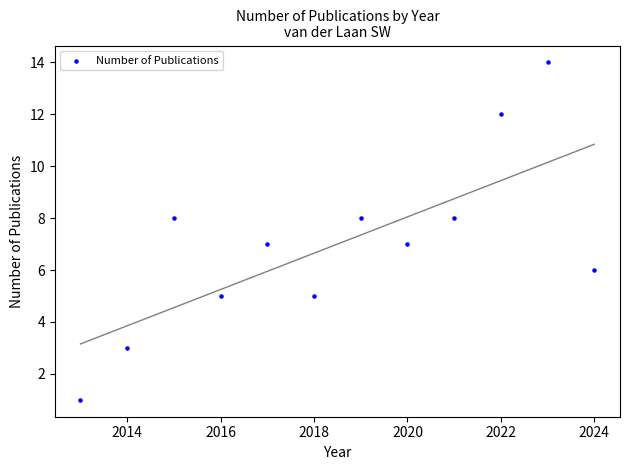

What is the average X value?

2018